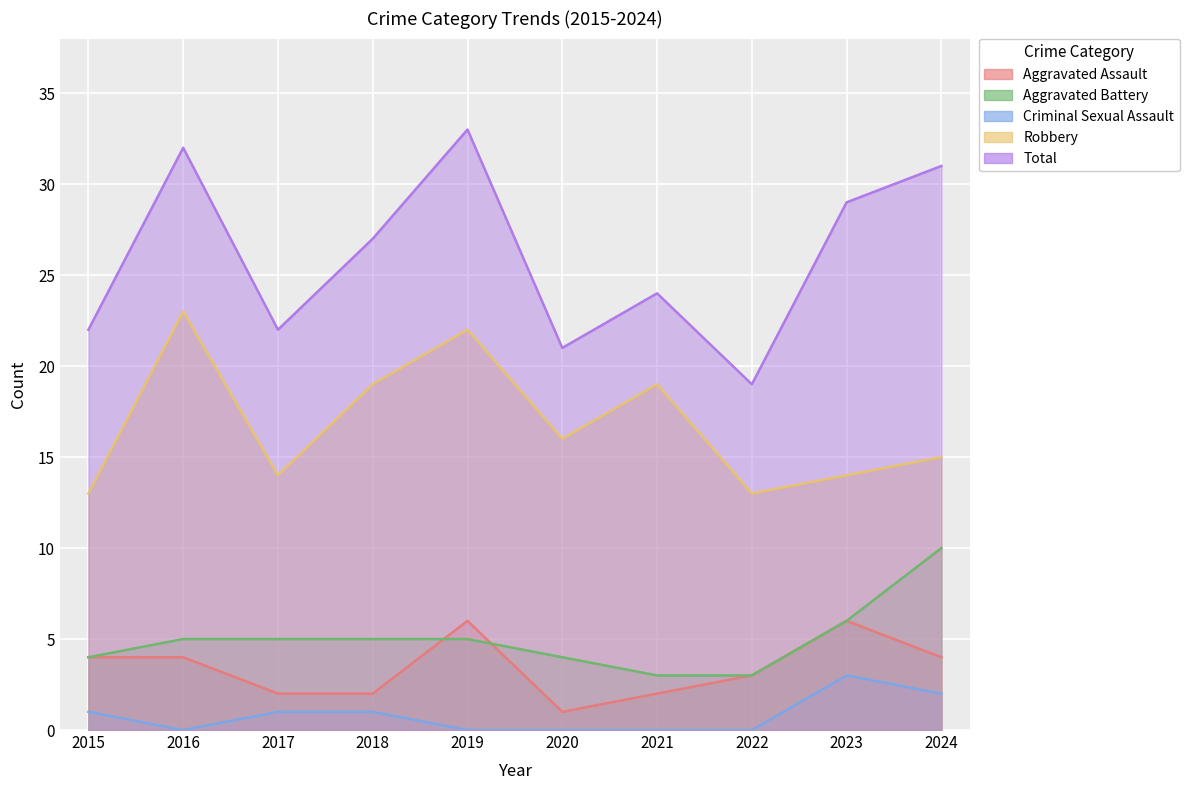

How many interior local valleys does the Total series have?

3